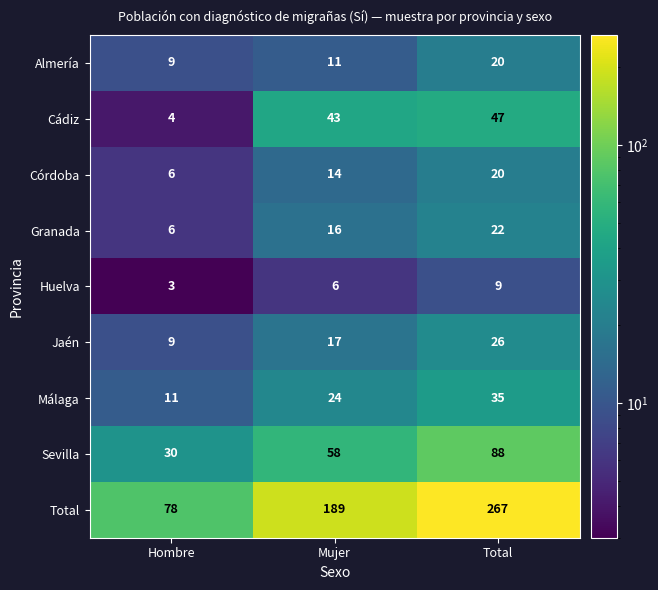

At Mujer, list the series in order from largest to smallest.

Total, Sevilla, Cádiz, Málaga, Jaén, Granada, Córdoba, Almería, Huelva